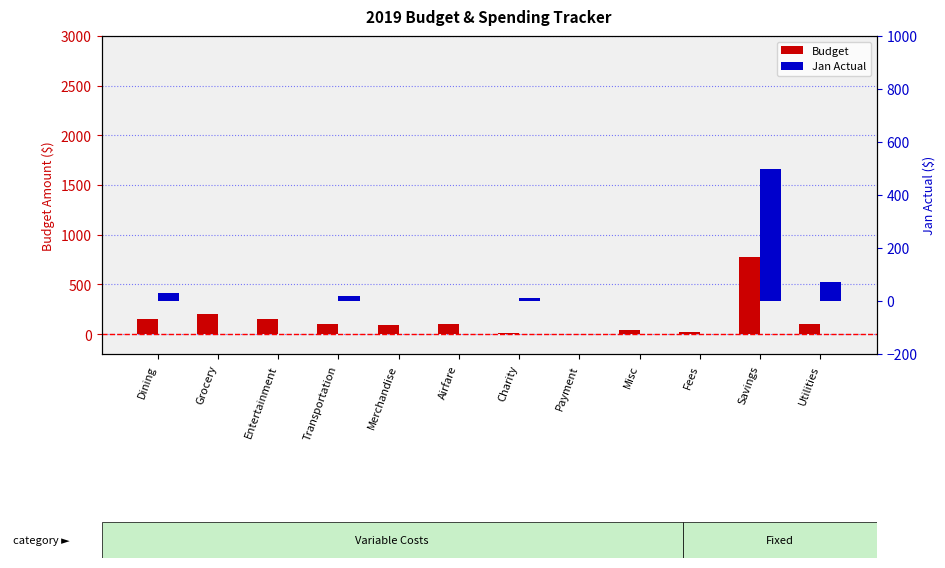

At which category is the sum across all series the highest?

Savings